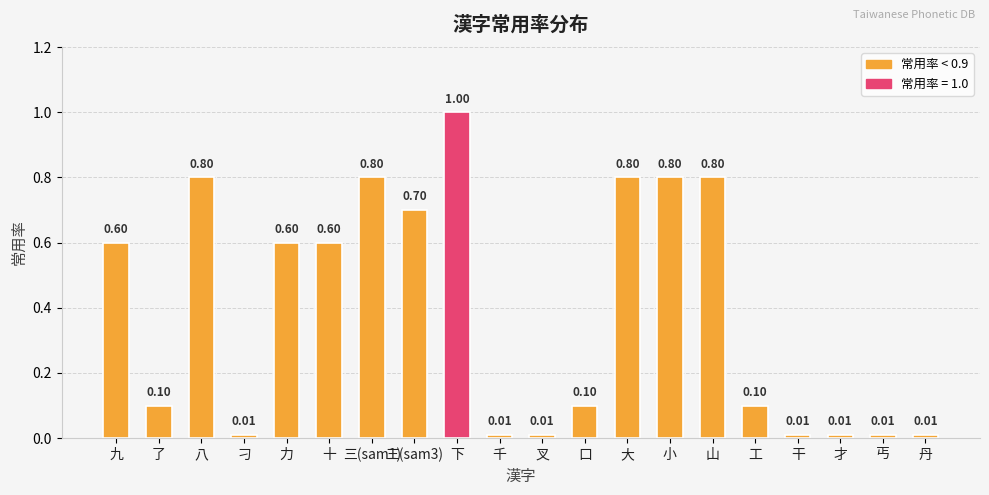

Which has a higher value, 十 or 丐?

十